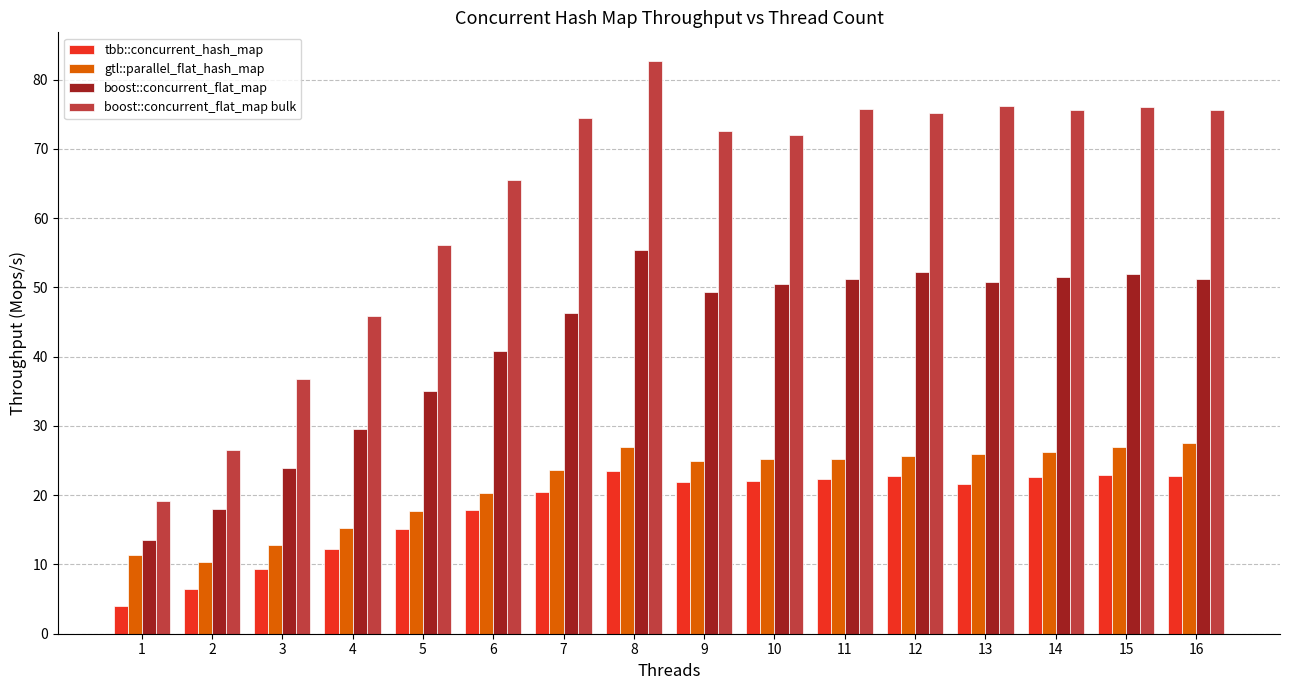

At 7, list the series in order from smallest to largest.

tbb::concurrent_hash_map, gtl::parallel_flat_hash_map, boost::concurrent_flat_map, boost::concurrent_flat_map bulk